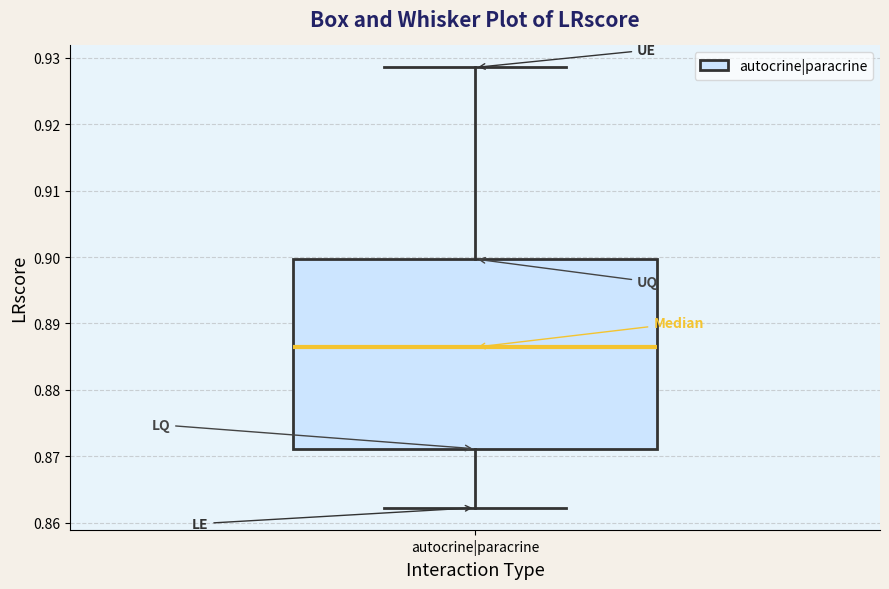

Where is the upper edge of the box for autocrine|paracrine on the y-axis? The values are not printed on the chart, so give them approximately, as read against the axis.

0.900